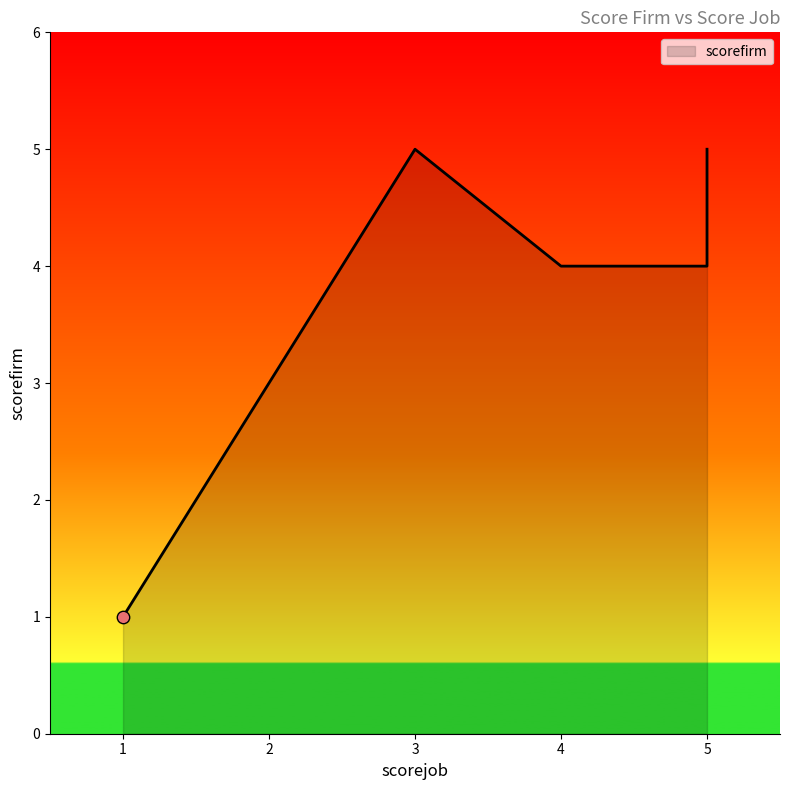

Which has a higher value, 1 or 5?

5